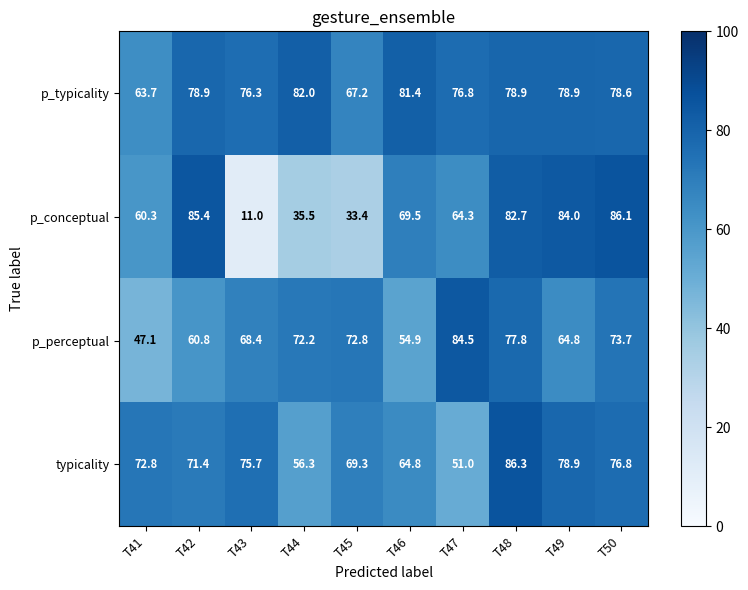

Which label corresponds to the largest value in the chart?

T48